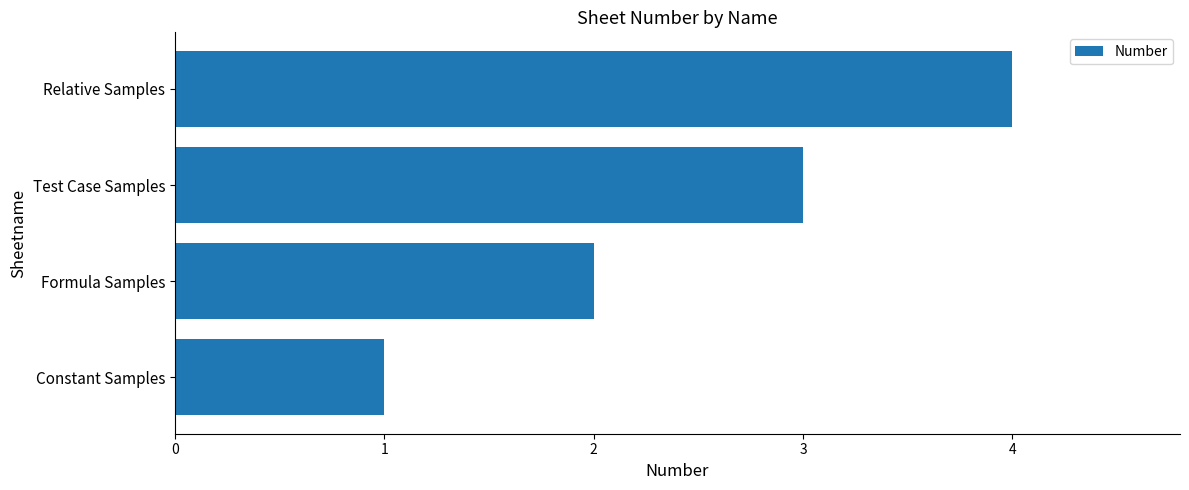

List the labels in order of value, largest first.

Relative Samples, Test Case Samples, Formula Samples, Constant Samples